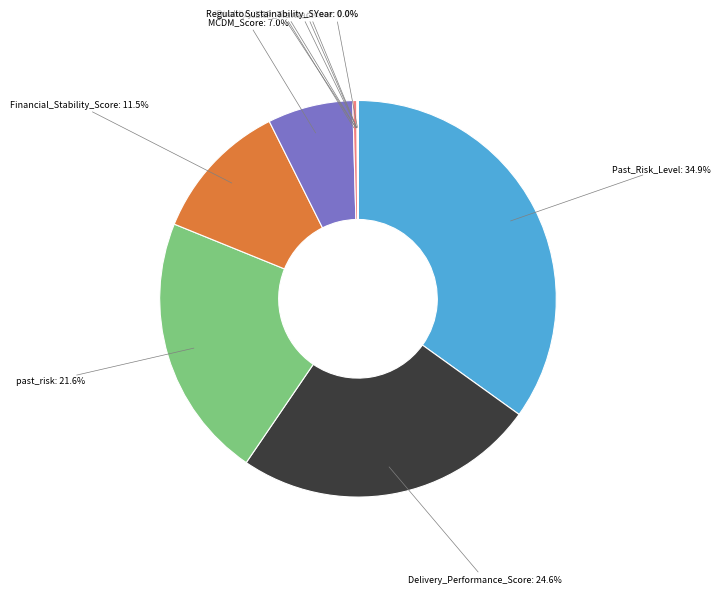

Is there any slice that represents more than half of the pie?

No